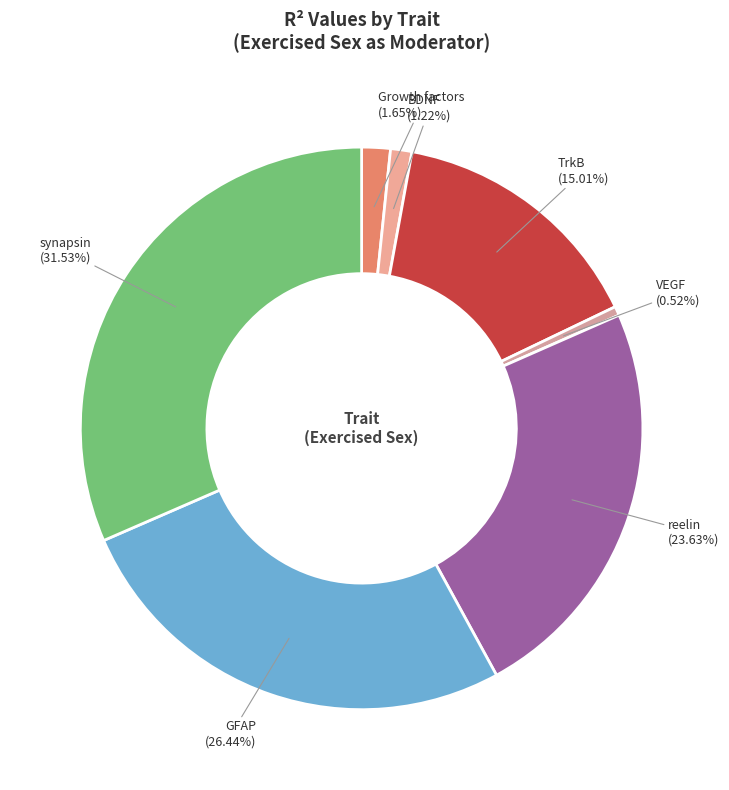

Which has a higher value, GFAP or synapsin?

synapsin